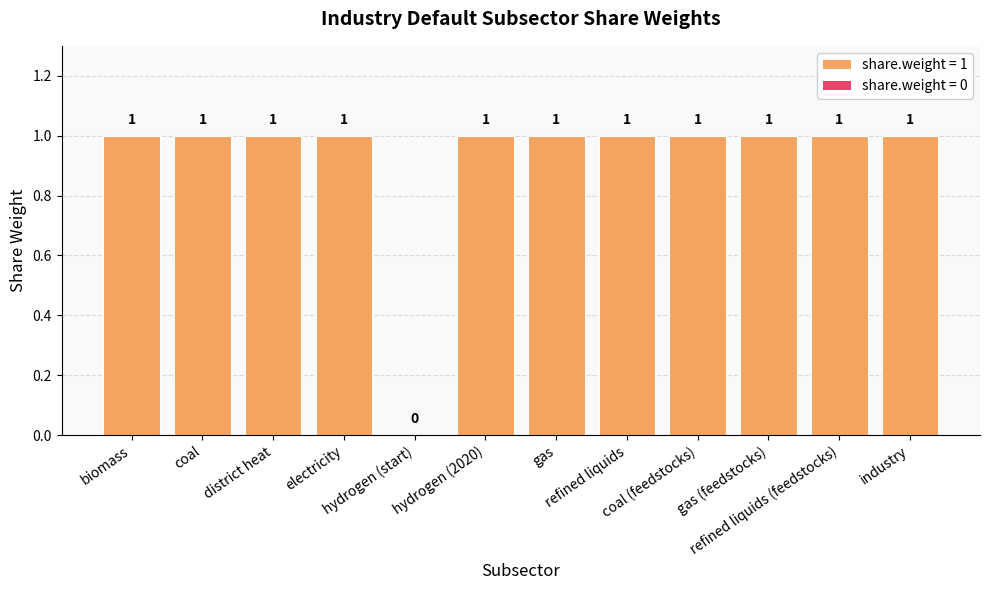

The value at district heat is 2. True or false?

False